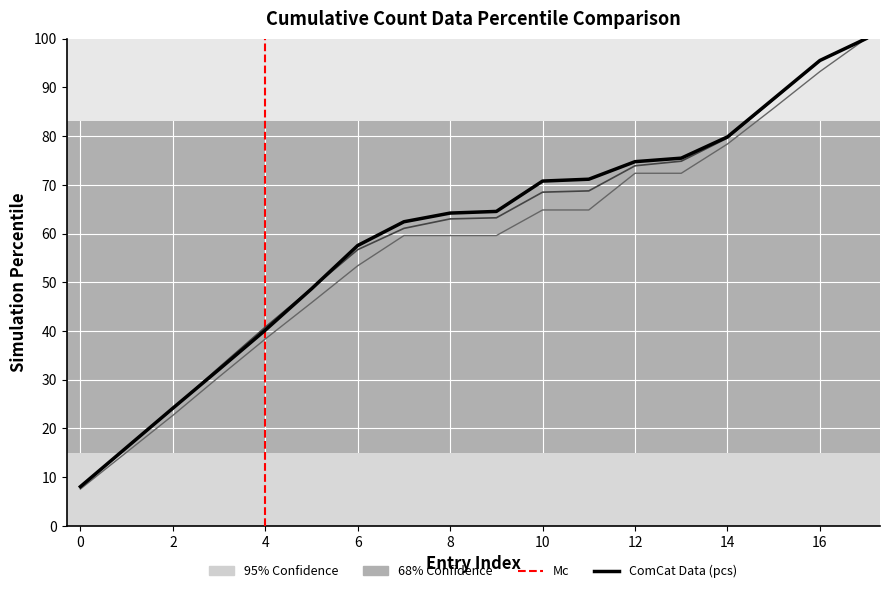

What is the smallest value displayed?

7.6